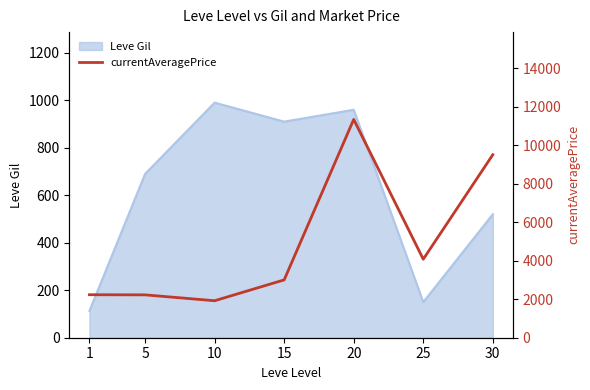

What is the minimum value for Leve Gil?

113